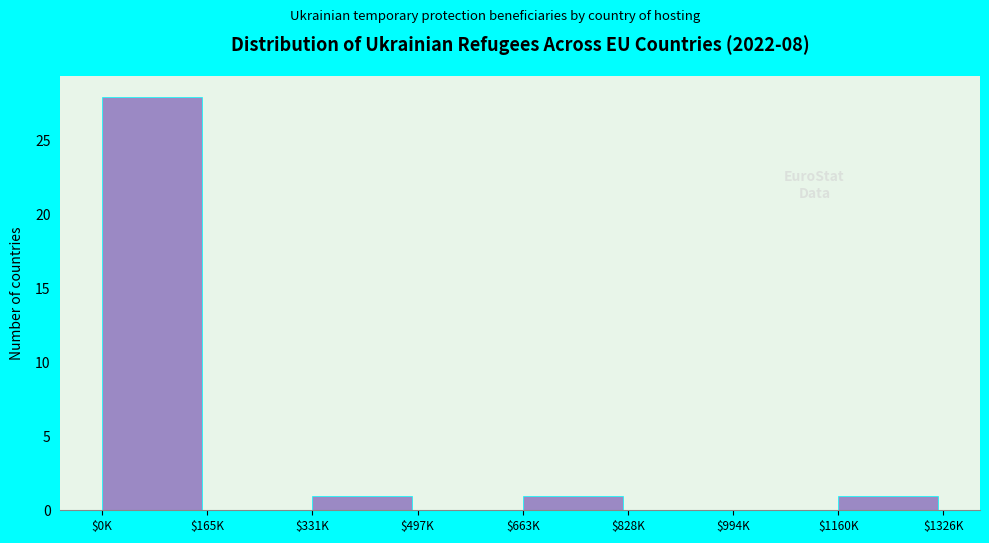

What is the maximum value shown in the chart?

28